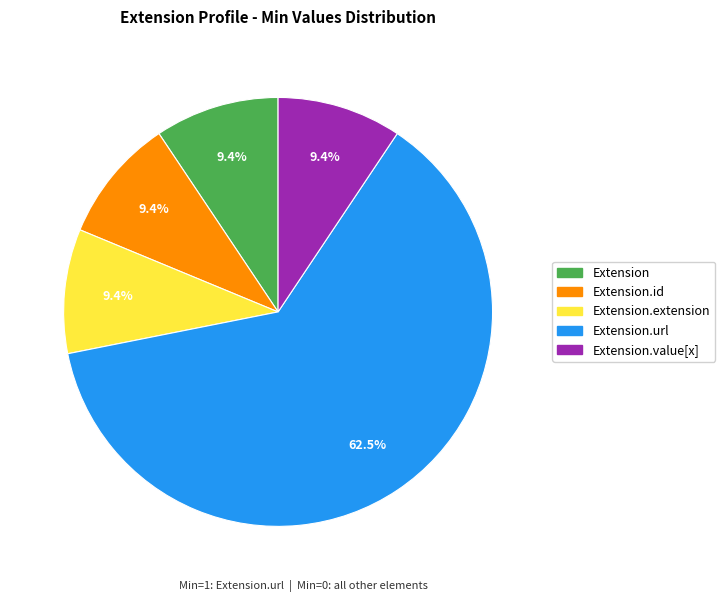

Do Extension.url and Extension together represent more than half of the pie?

Yes